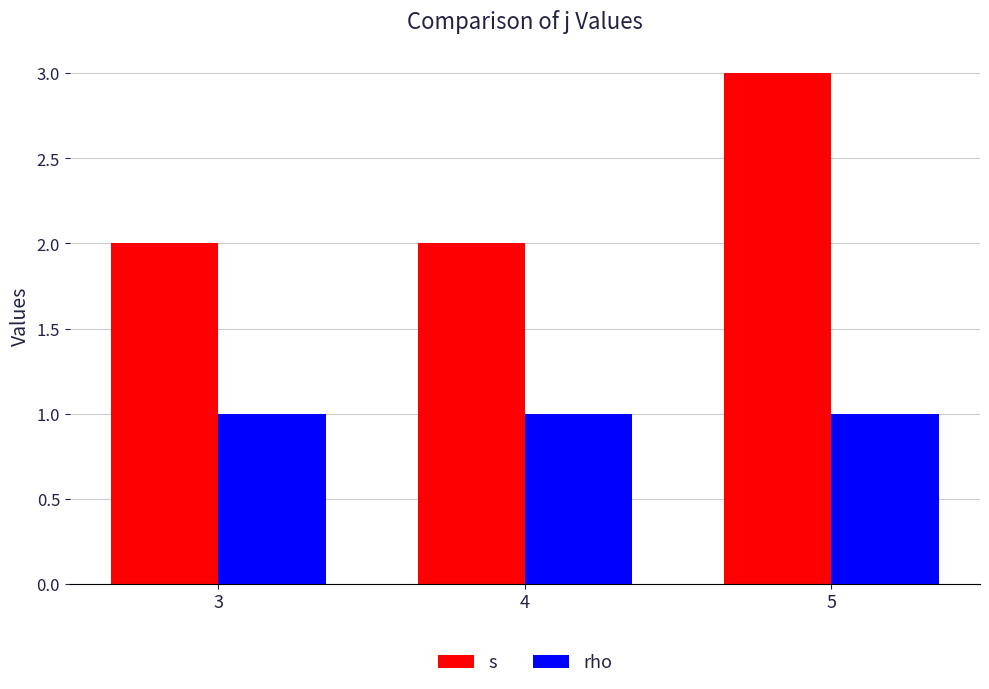

What is the difference between the s values at 5 and 4?

1